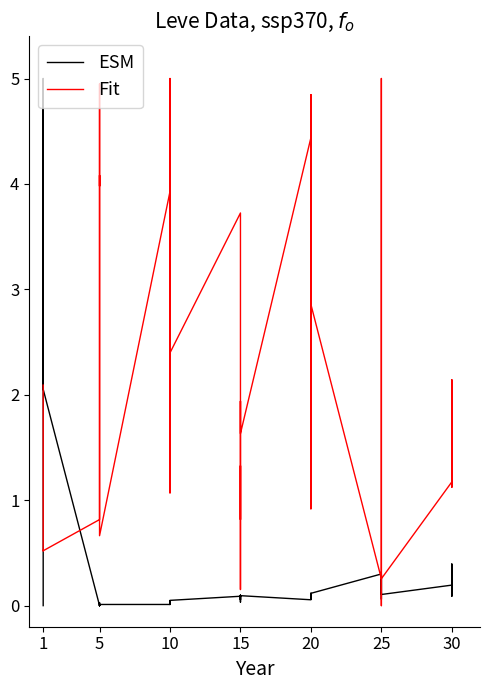

At how many categories does at least one series exceed 4?

8